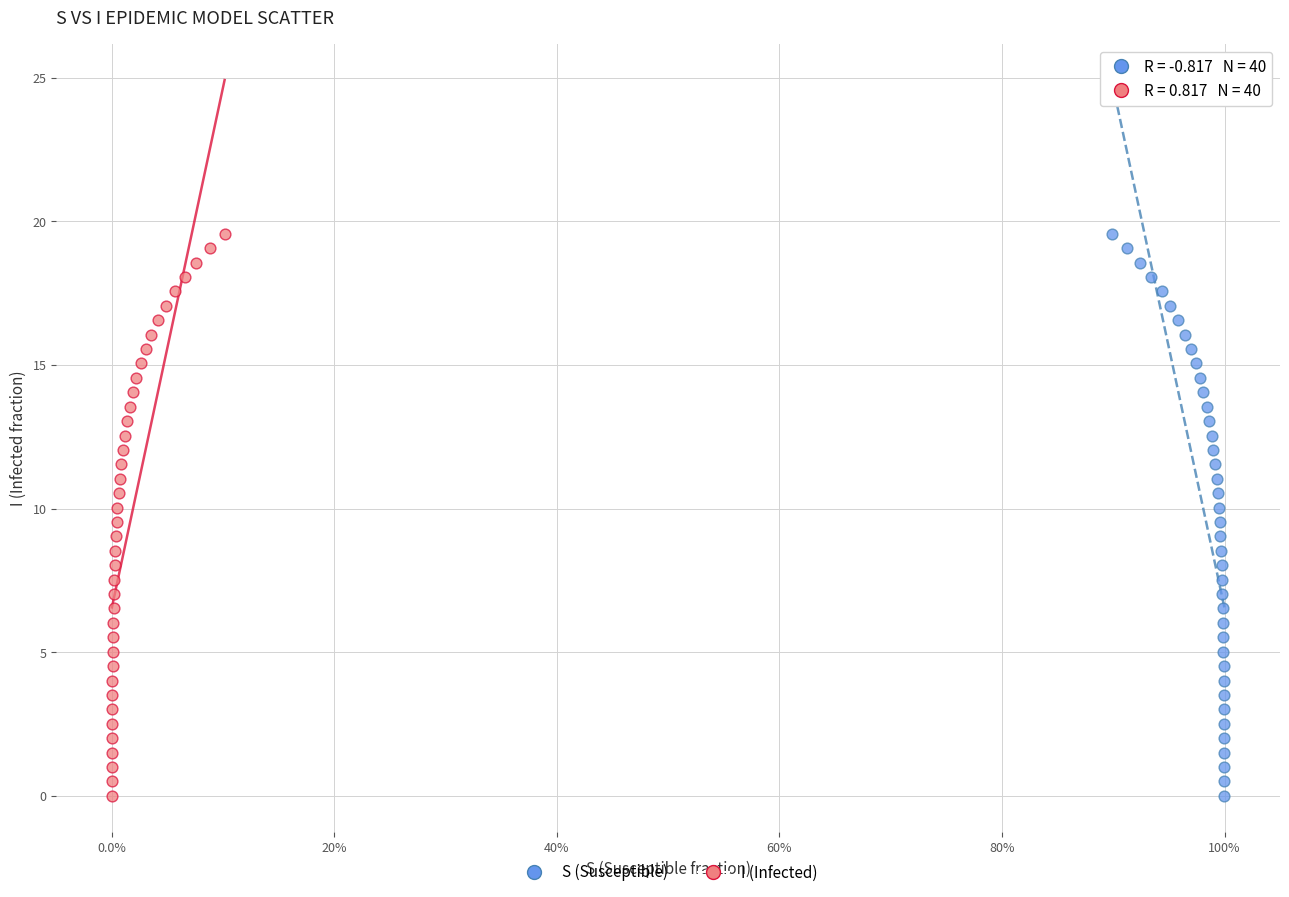

What are all the series names shown in the legend?

S (Susceptible), I (Infected)